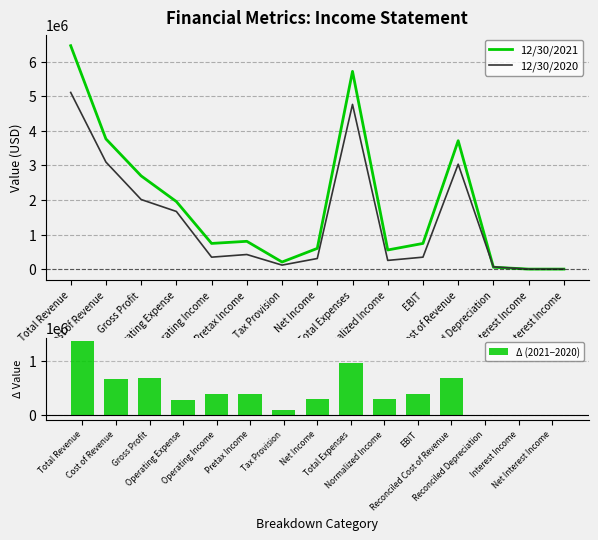

Reading left to right, transcribe all the data shown in this chart.

12/30/2021: 6461444	3765416	2696028	1953523	742505	803780	205154	598626	5718939	553123	742505	3713206	54451	197	197
12/30/2020: 5109000	3096389	2012611	1667260	345351	421882	115606	306276	4763649	251690	345351	3034108	63500	1343	1343
Δ (2021−2020): 1352444	669027	683417	286263	397154	381898	89548	292350	955290	301433	397154	679098	-9049	-1146	-1146